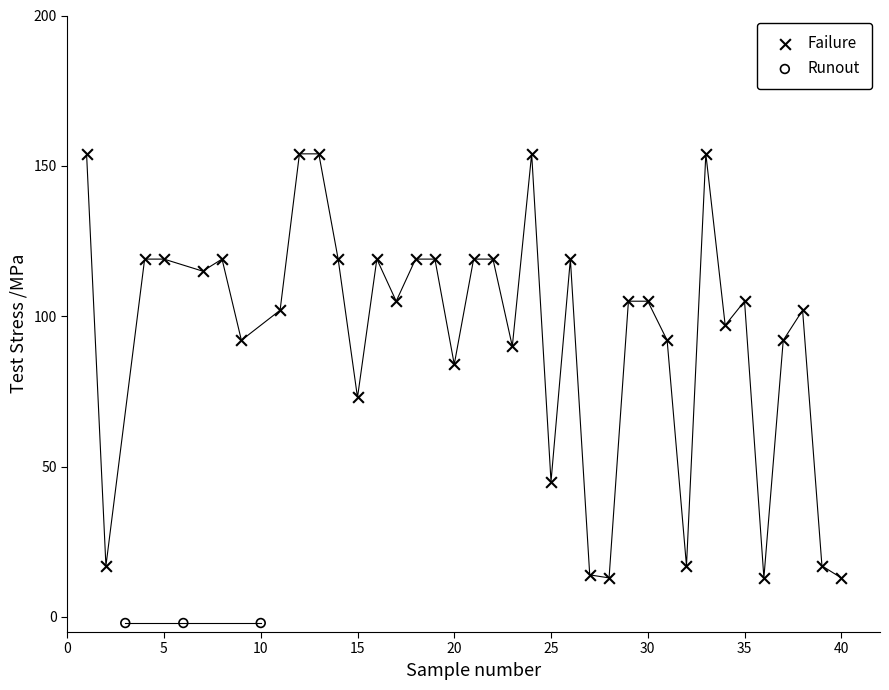

Which series reaches the minimum Y coordinate?

Runout